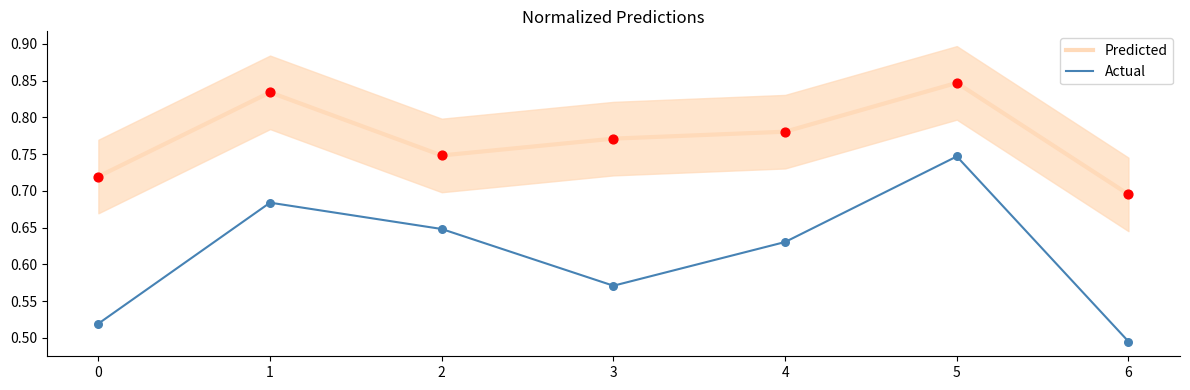

Which series has the largest total across all categories?

Predicted